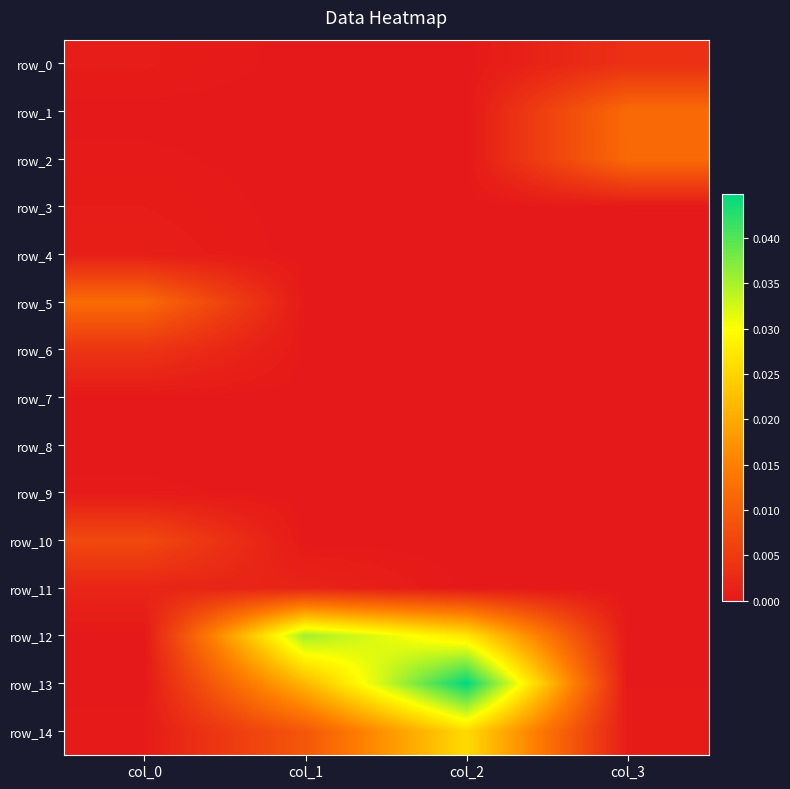

List the labels in order of row_3 value, smallest first.

col_1, col_2, col_3, col_0